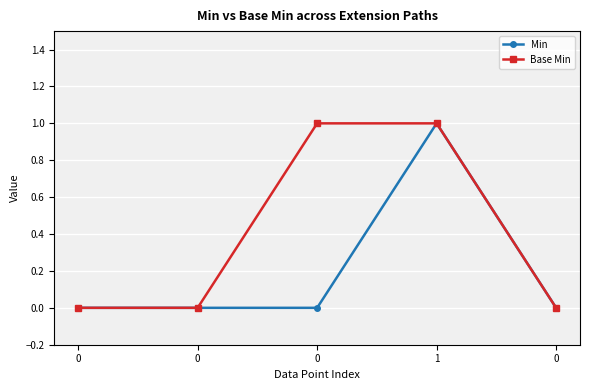

How many data points does each series have?

5